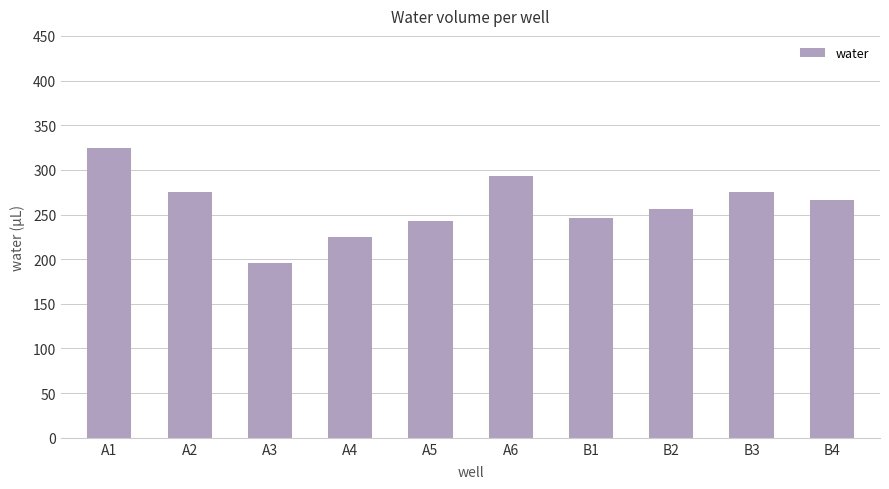

What is the label of the 5th bar from the right?

A6